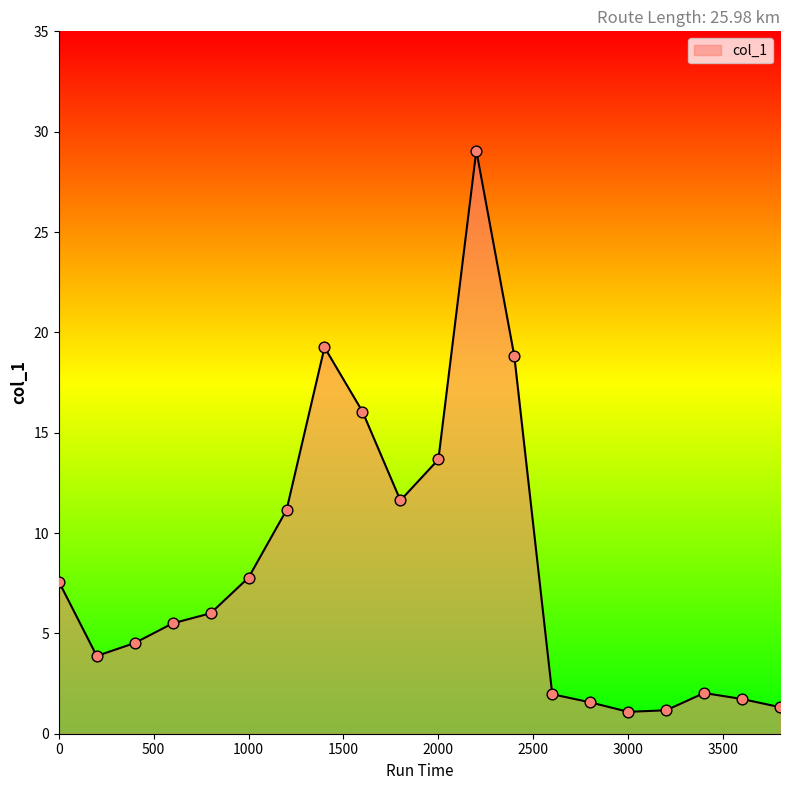

What is the minimum value shown in the chart?

1.1